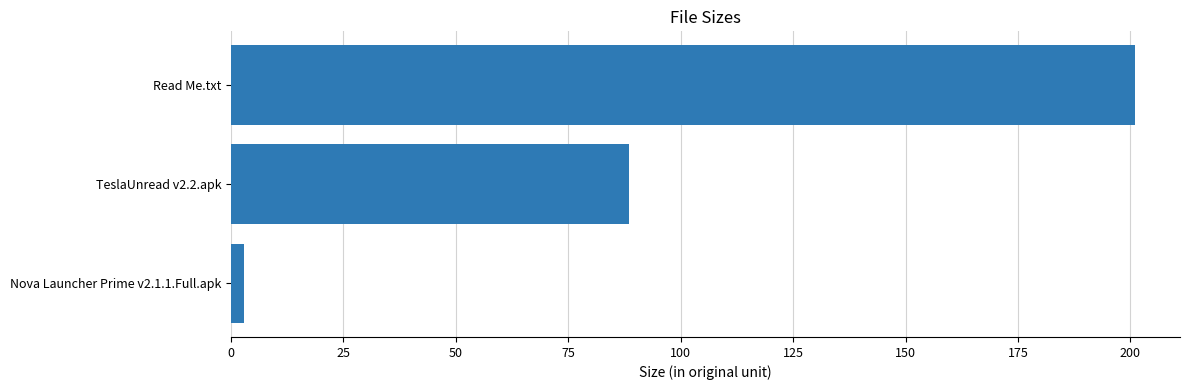

Is it true that the value at TeslaUnread v2.2.apk is 131.2?

False